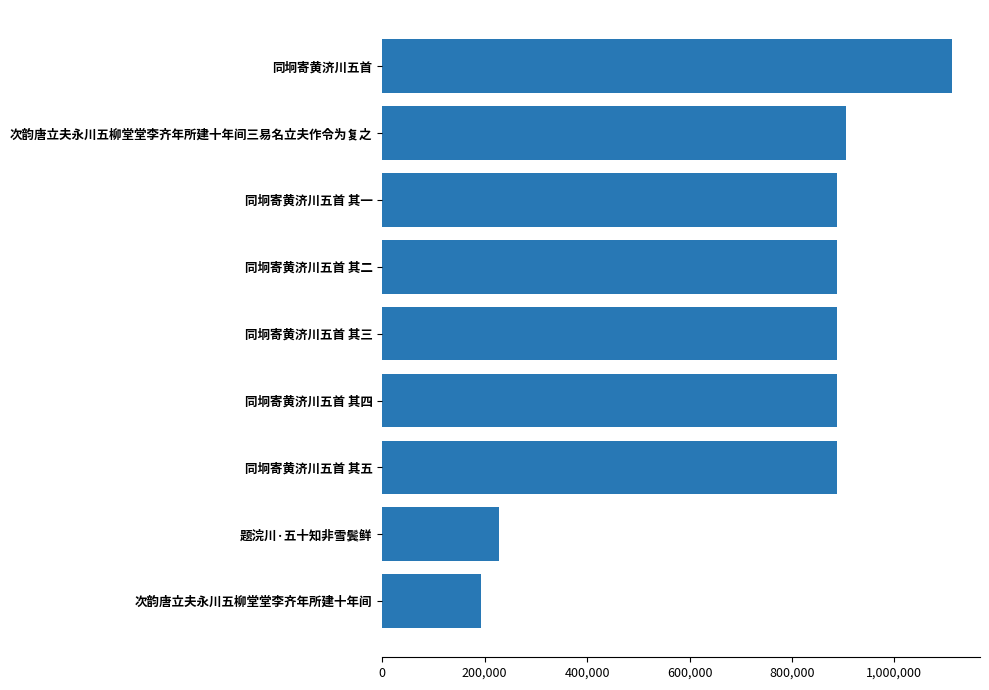

Which label corresponds to the largest value in the chart?

同坰寄黄济川五首